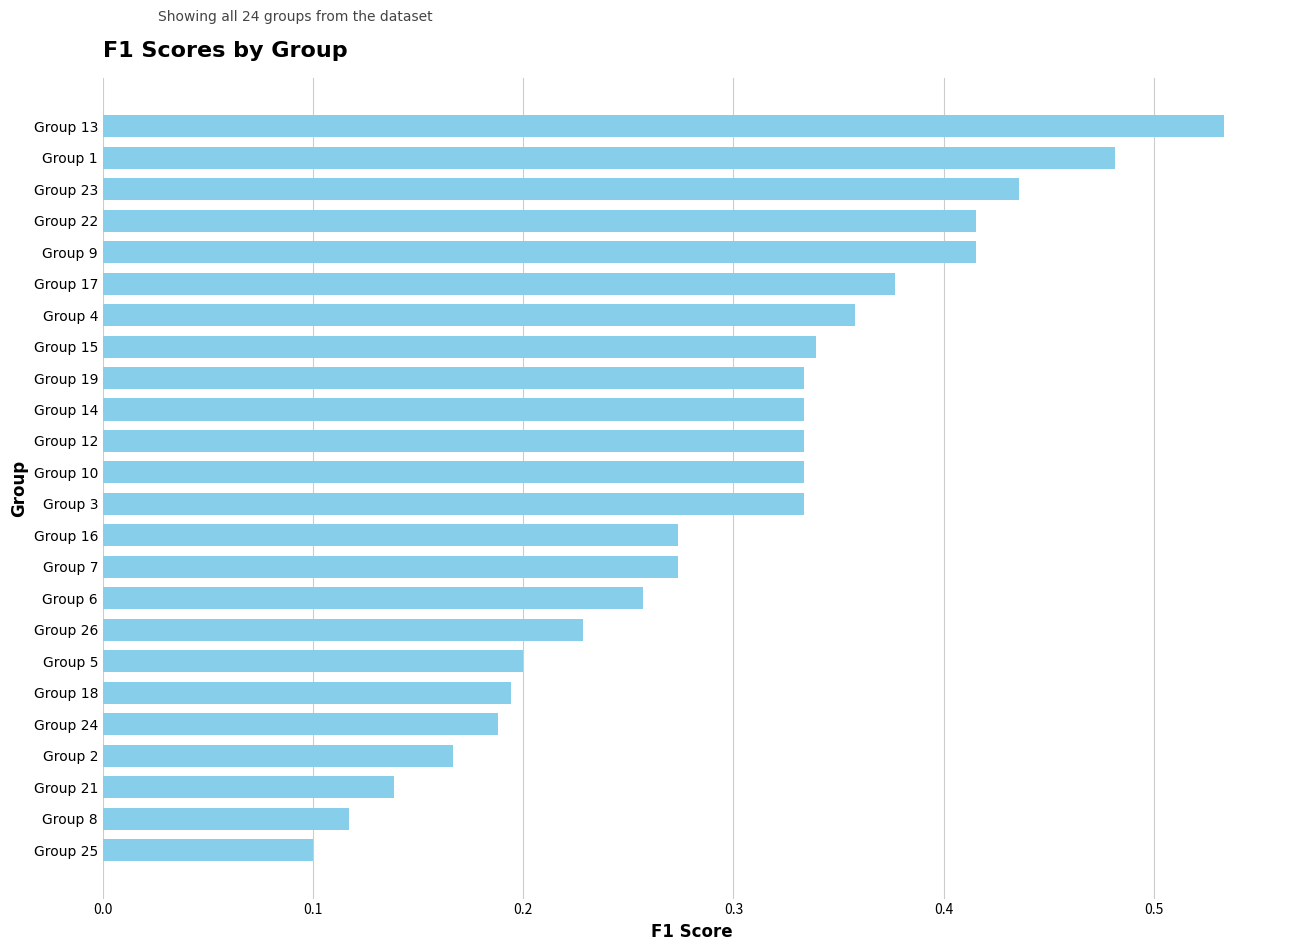

Count the values in the range 0 to 1.

24